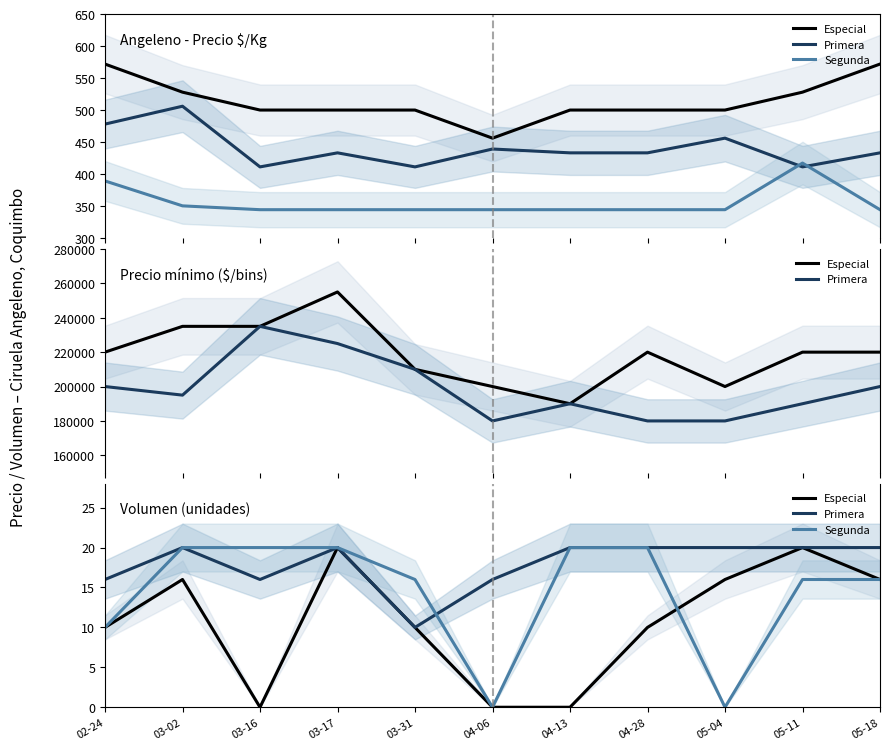

Does the chart have visible grid lines?

No